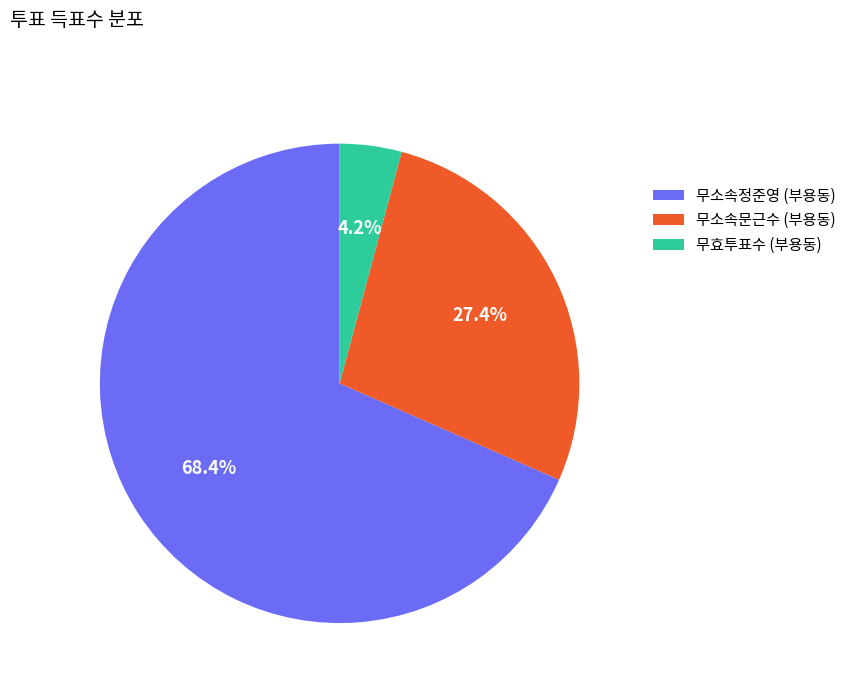

Is there a majority slice in this chart?

Yes